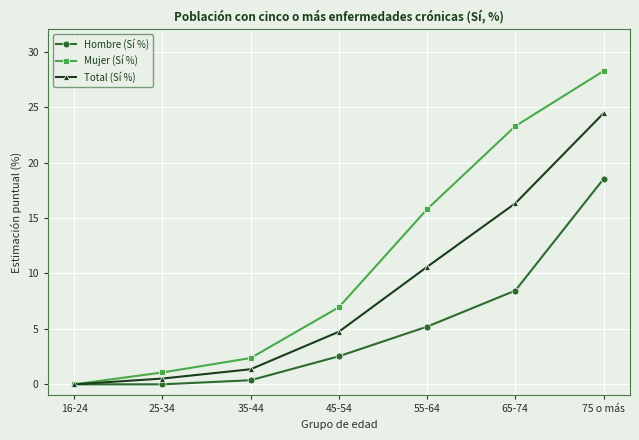

How many lines are shown in the chart?

3